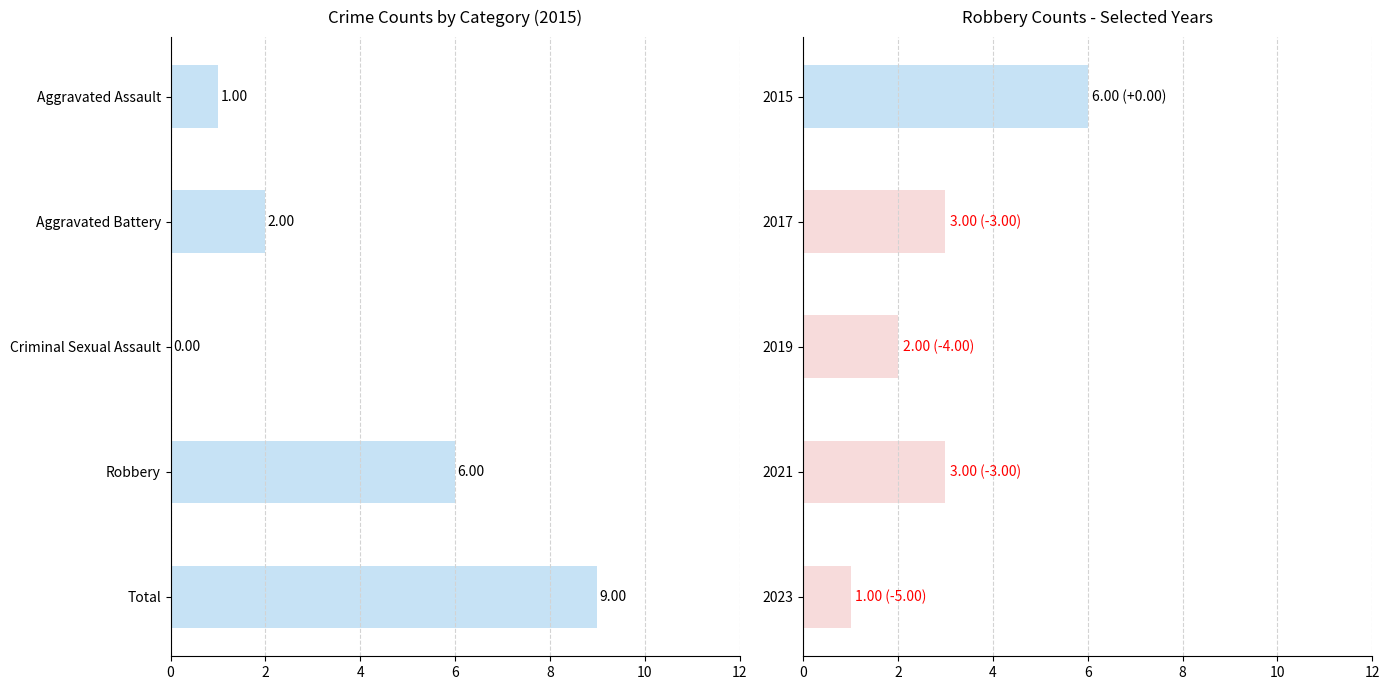

True or false: the data shows 3 at 2021.

True